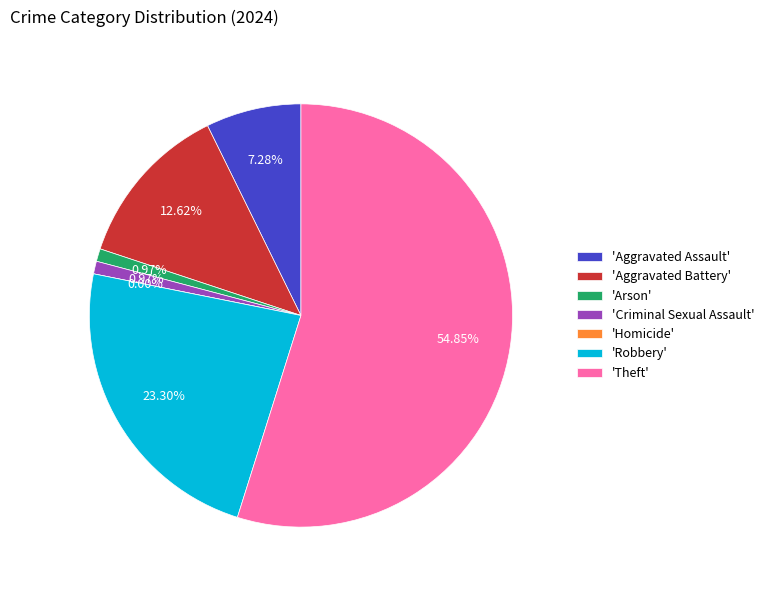

Is it true that Arson is 1% of the pie?

True